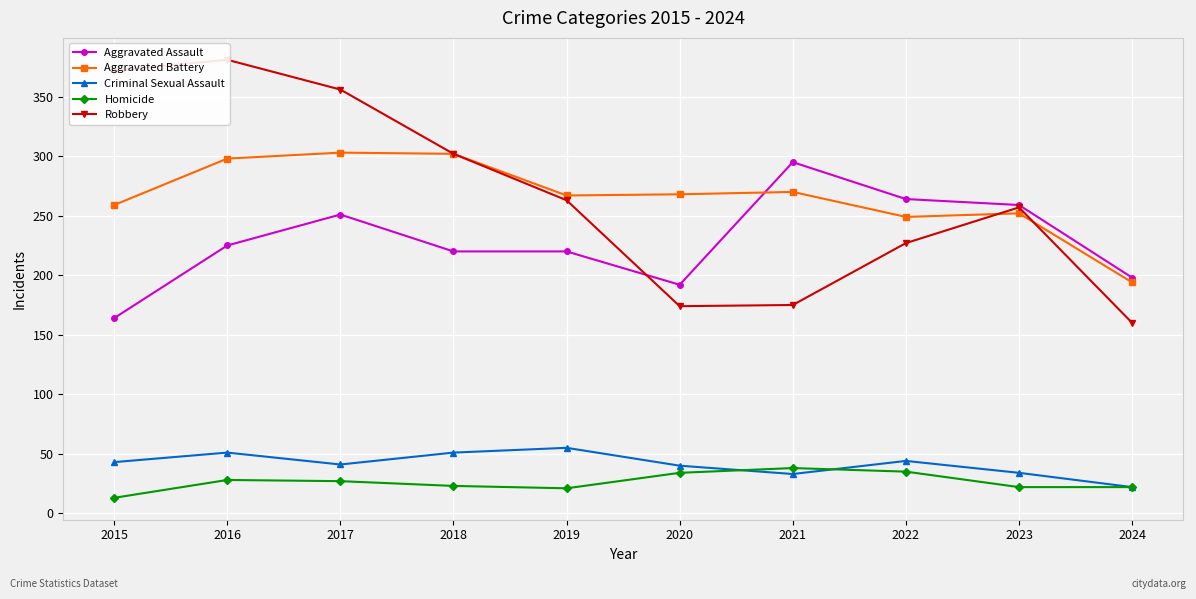

Does the chart display data point markers on the line(s)?

Yes